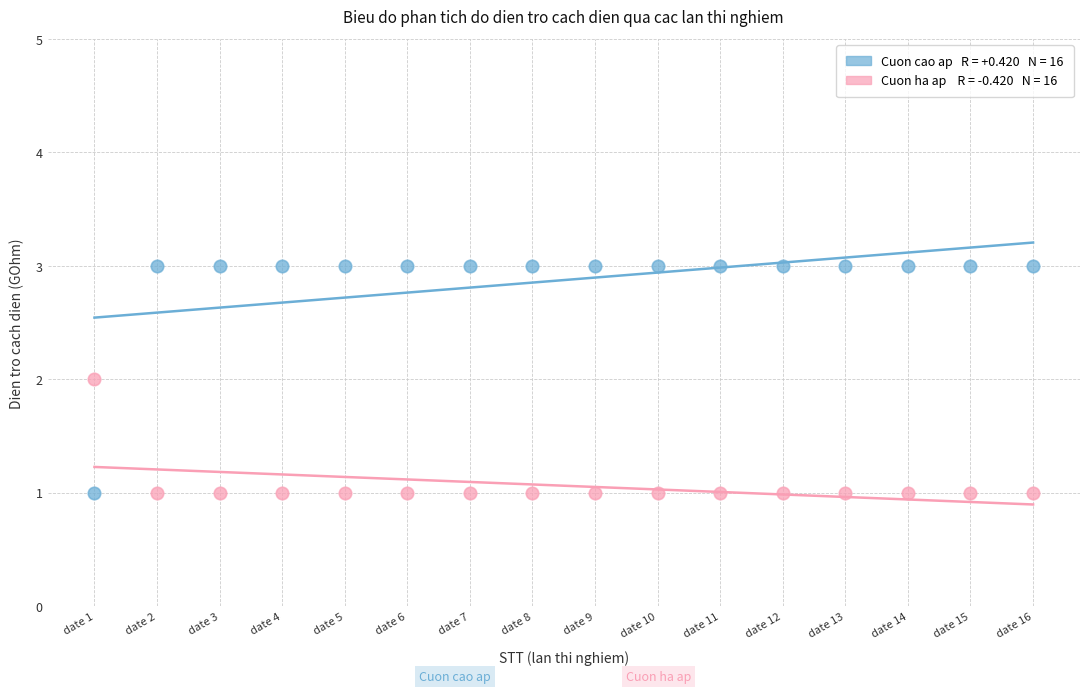

Across all data points, what is the range of X values (max minus min)?

15